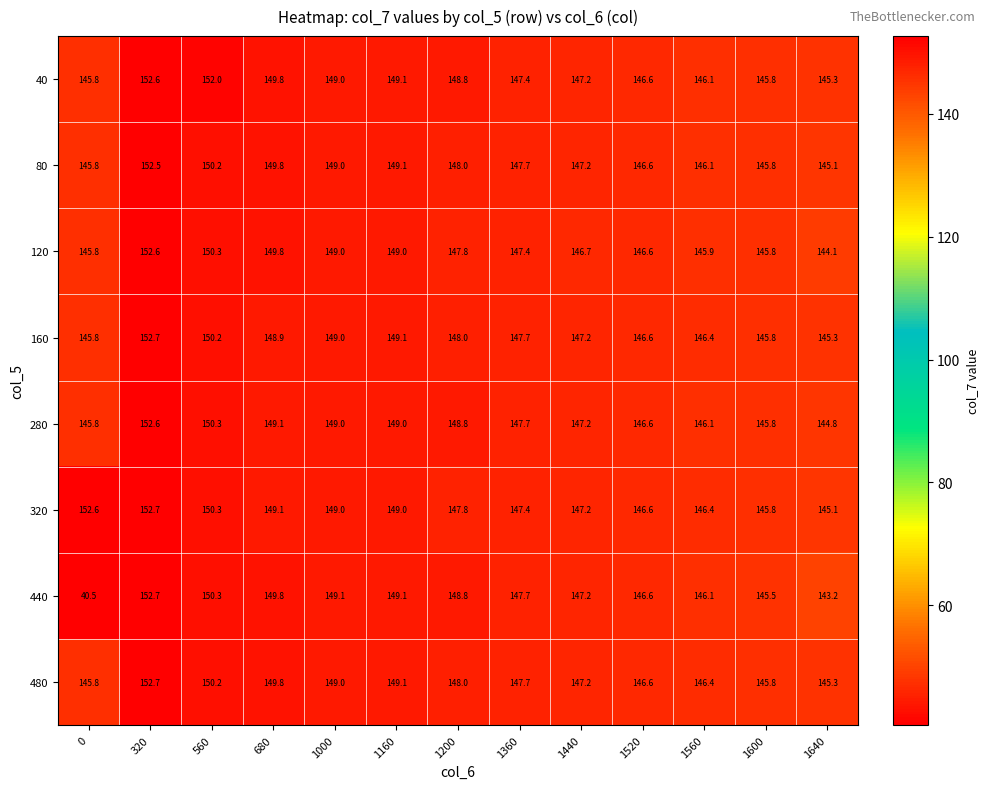

What is the sum of the 280 values at 560 and 1640?

295.1